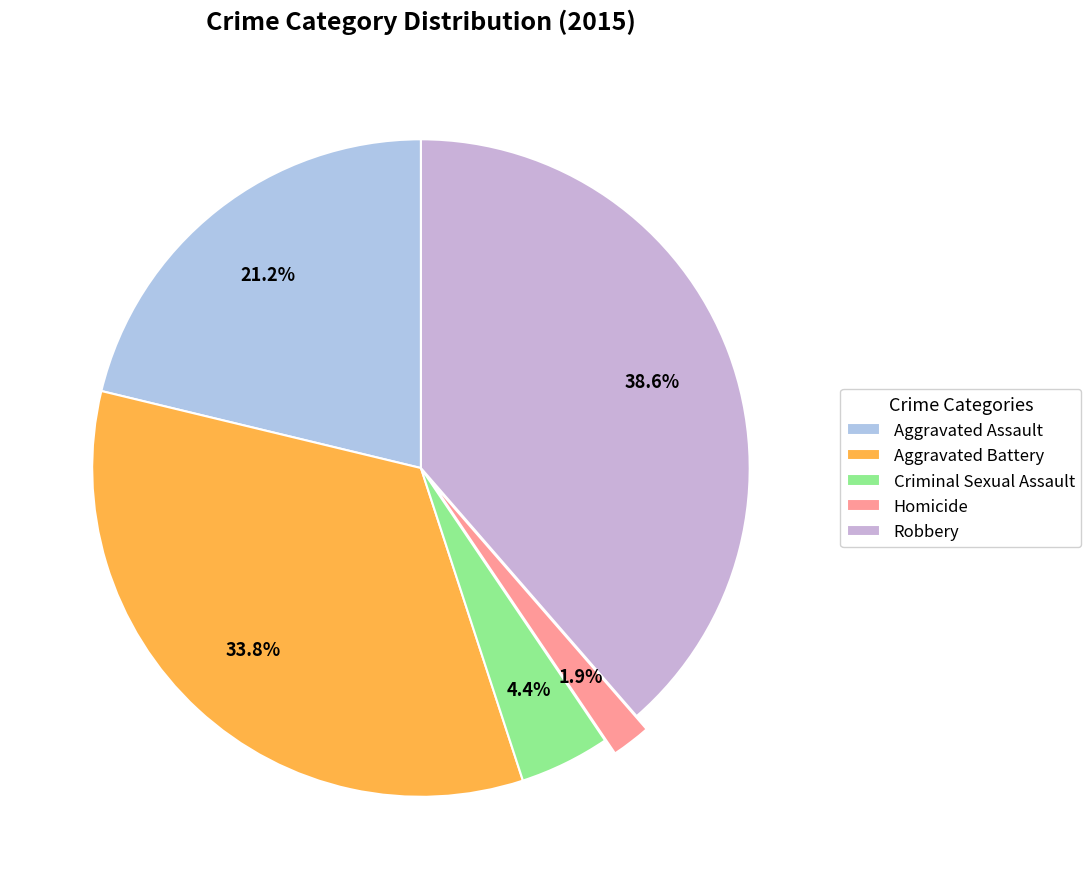

To the nearest percent, what percentage of the pie is Aggravated Battery?

34%